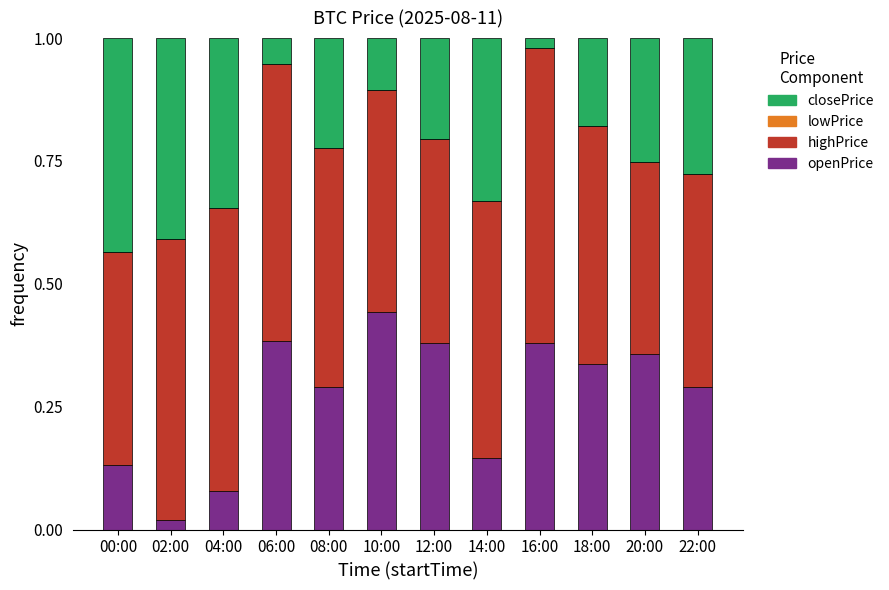

True or false: openPrice has a value of 0.4 at 16:00.

True